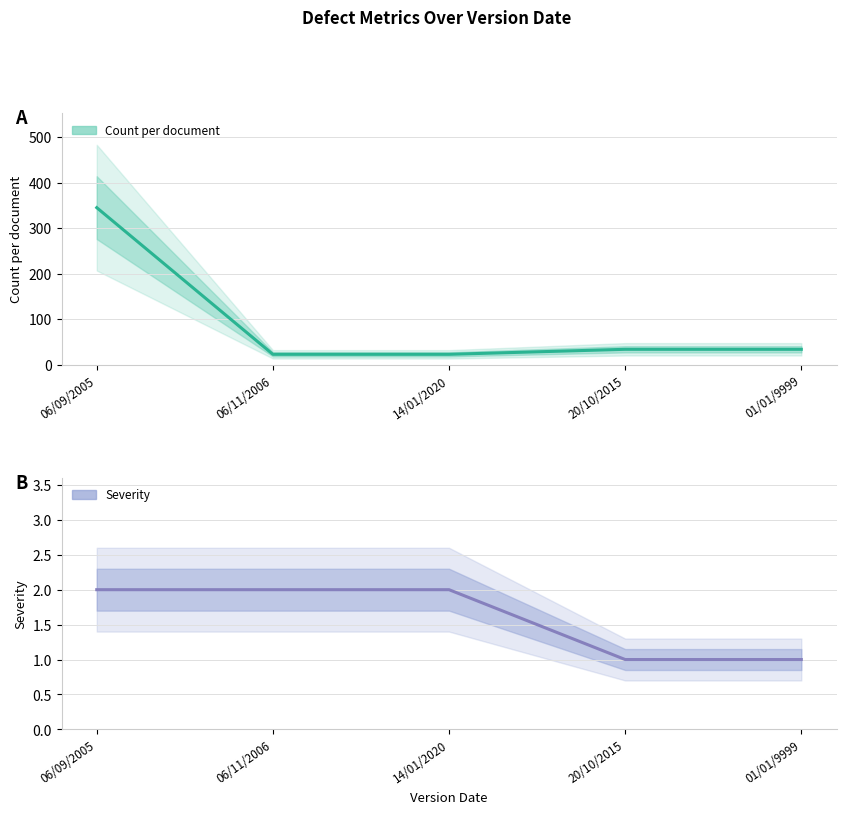

How many lines are shown in the chart?

2